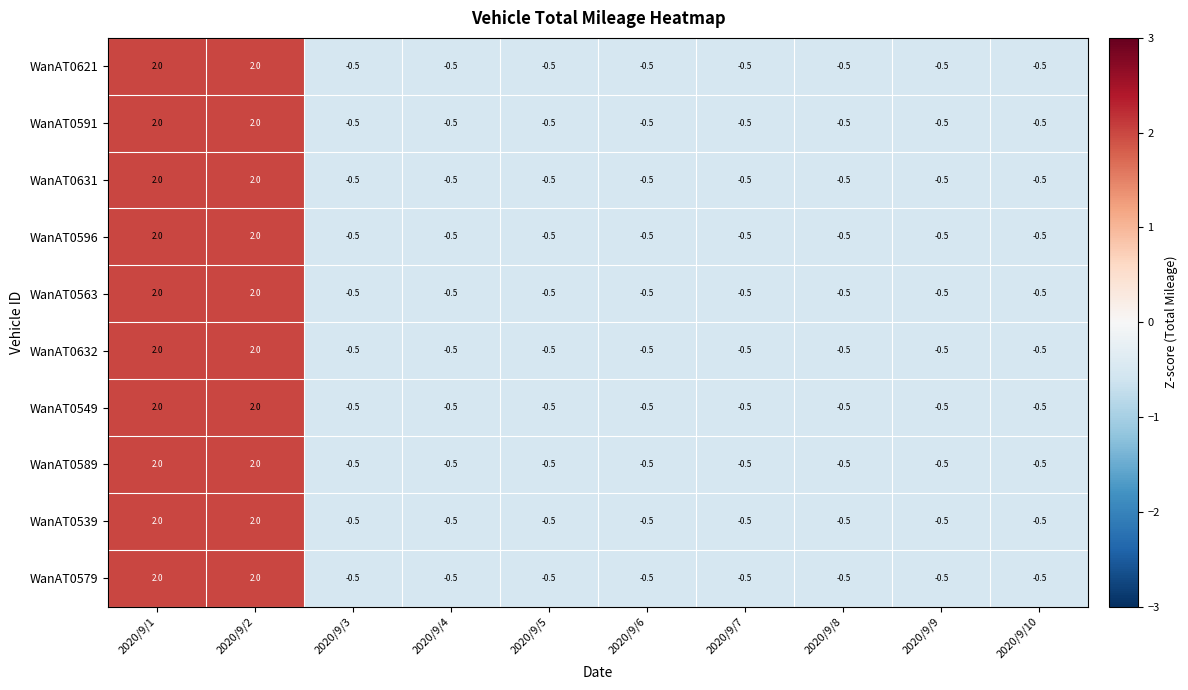

What value does the WanAT0549 series have at 2020/9/7?

-0.5